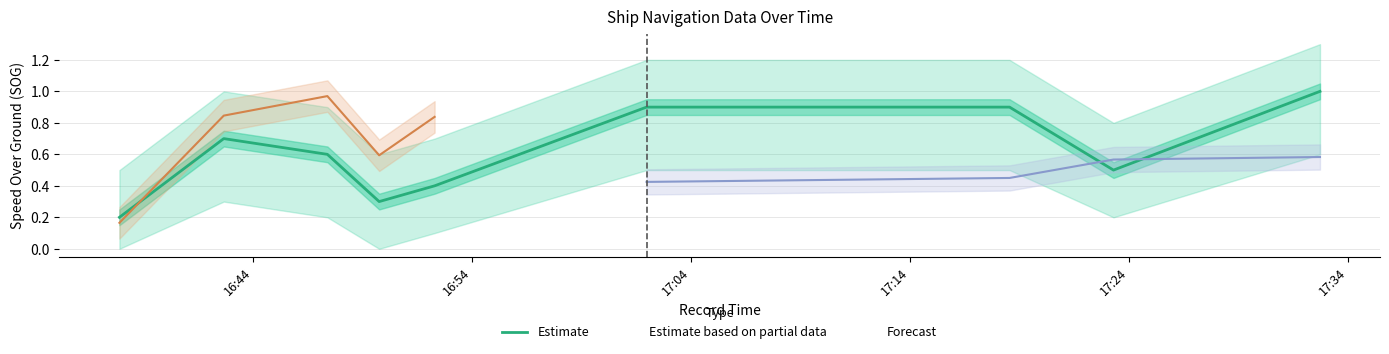

Is this an area chart (filled region under the line)?

No